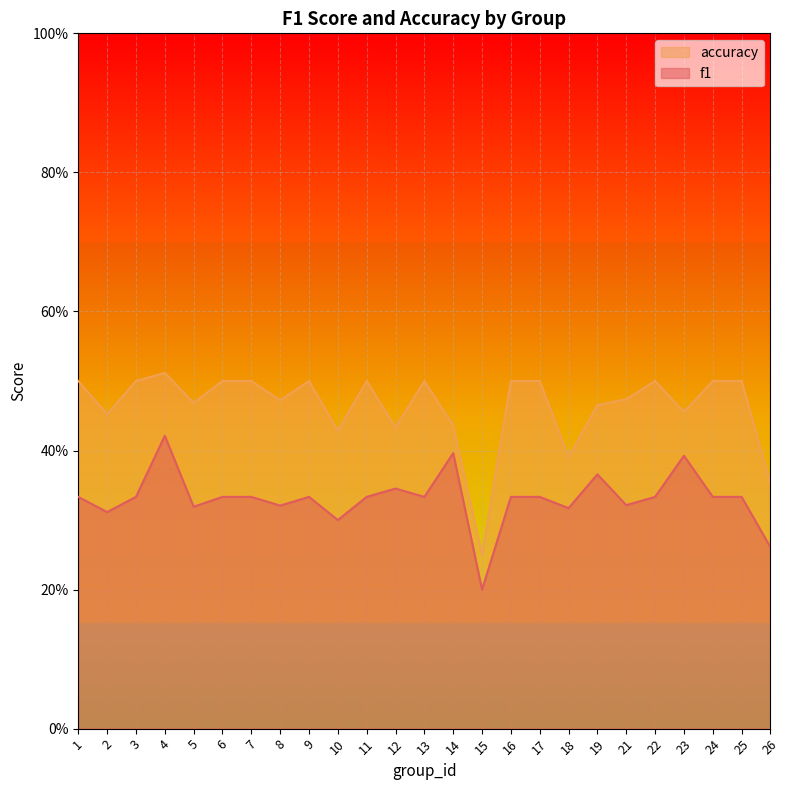

At which label does f1 reach its minimum?

15